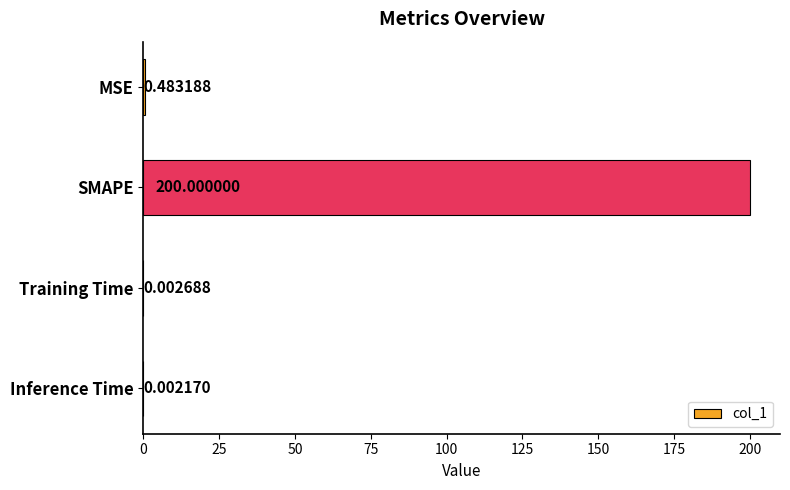

Which label corresponds to the largest value in the chart?

SMAPE